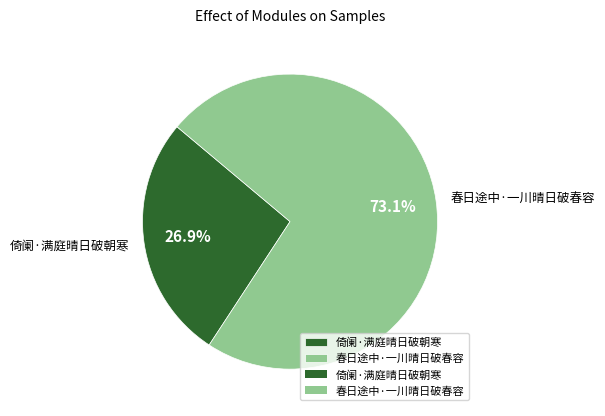

Is there any slice that represents more than half of the pie?

Yes